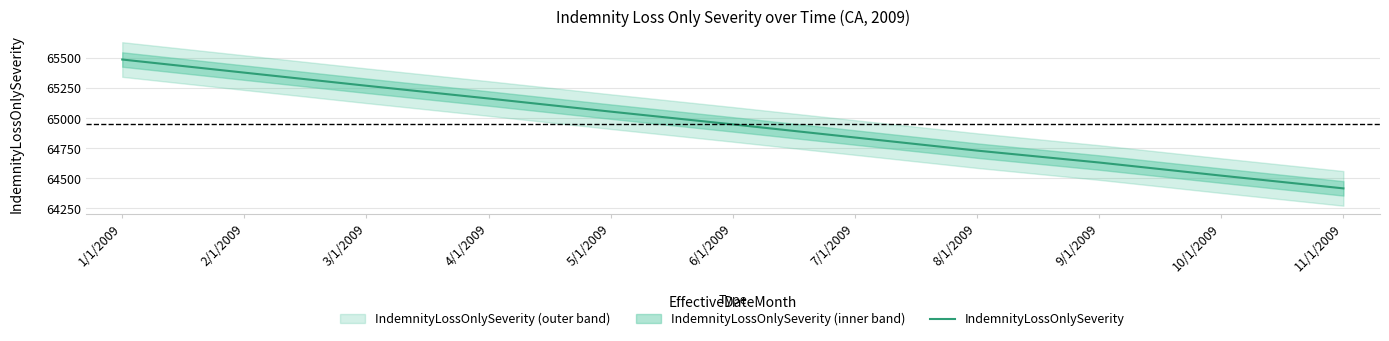

Does the chart display data point markers on the line(s)?

No